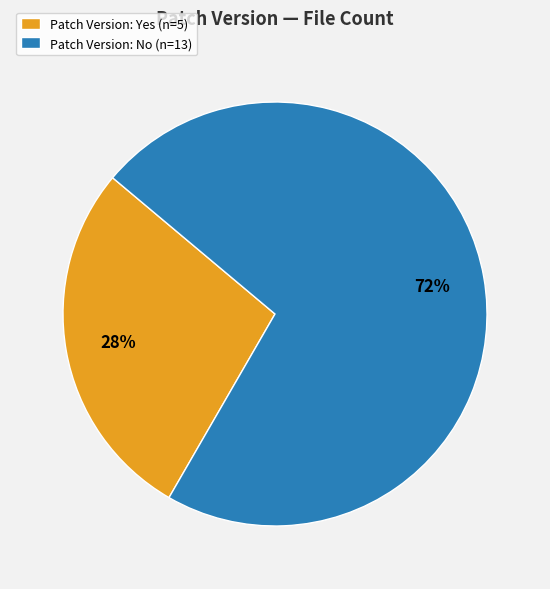

To the nearest percent, what is the difference between the largest and smallest slice percentages?

44%